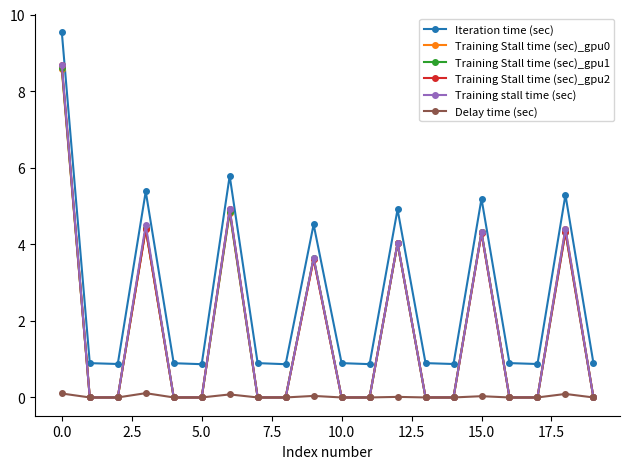

How many lines are shown in the chart?

6